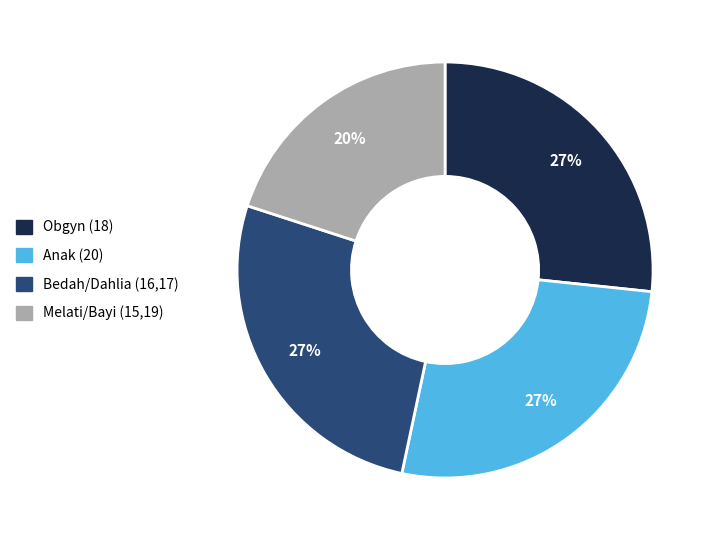

Count the number of slices in the pie.

4